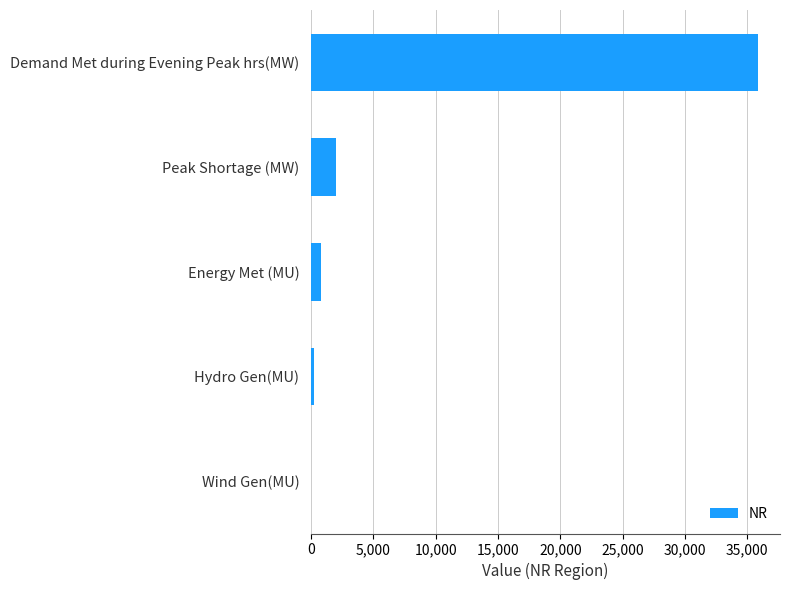

What is the sum of all values?

38824